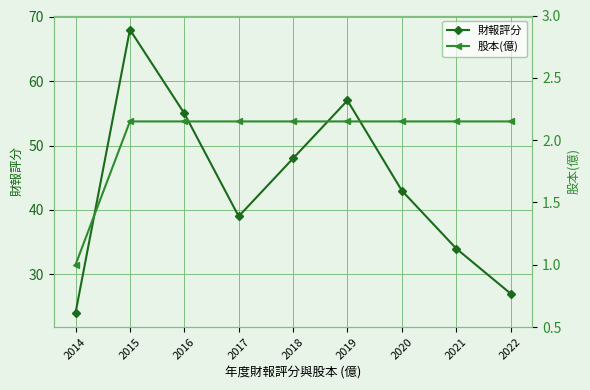

How many lines are shown in the chart?

2